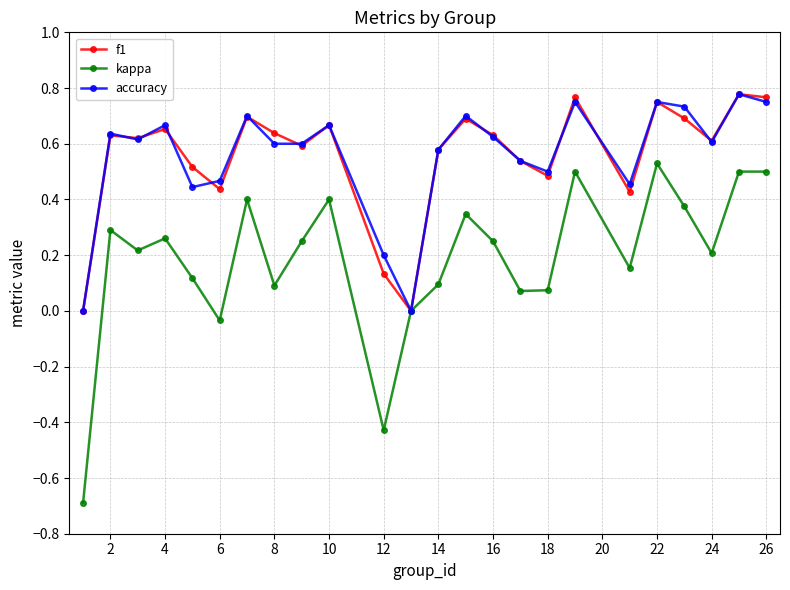

Which series has the largest range (max minus min)?

kappa